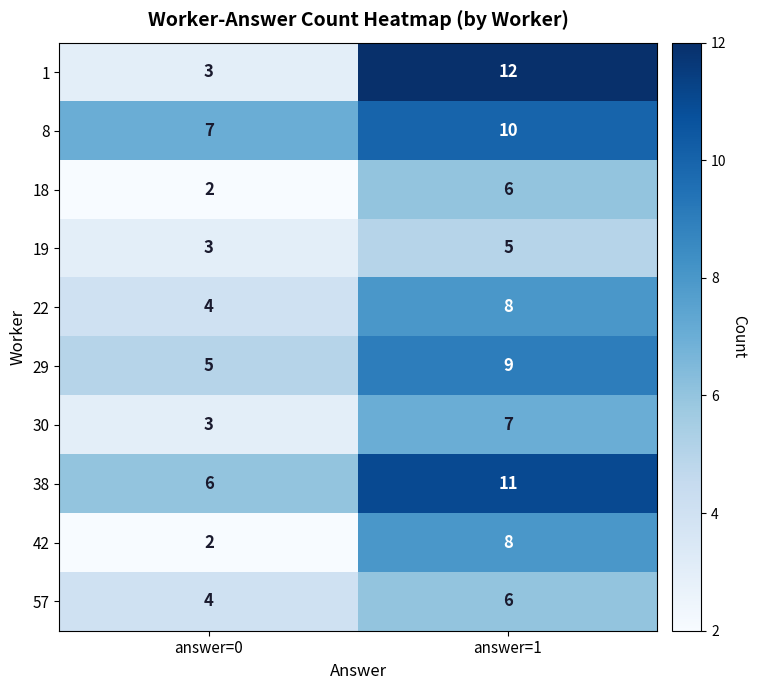

Is it true that 1 equals 5 at answer=0?

False